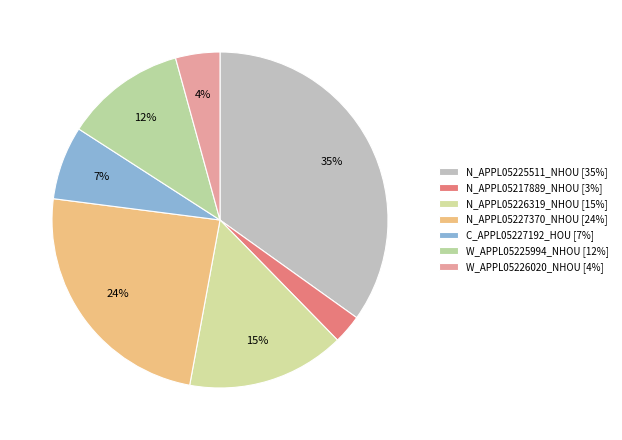

What percentage is the C_APPL05227192_HOU slice, to the nearest percent?

7%